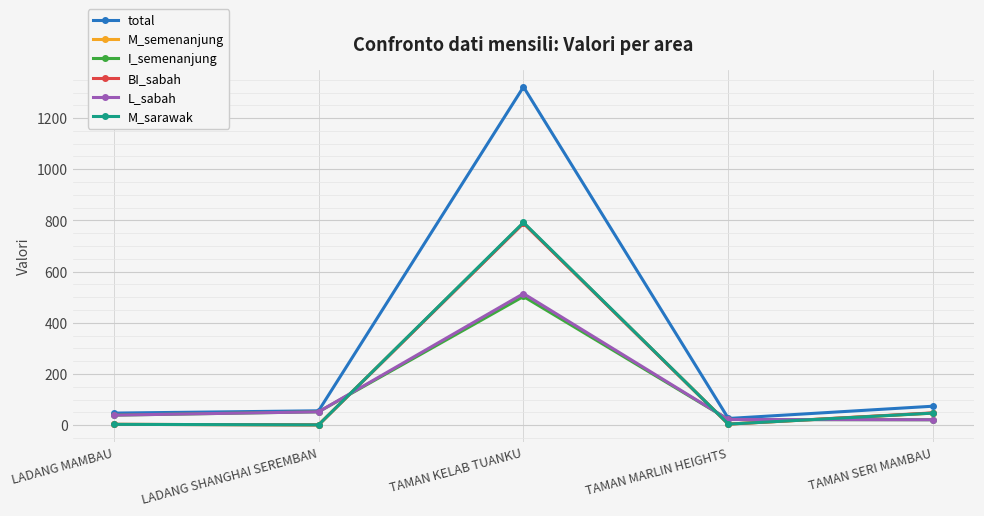

What is the sum of the L_sabah values at TAMAN SERI MAMBAU and LADANG MAMBAU?

60